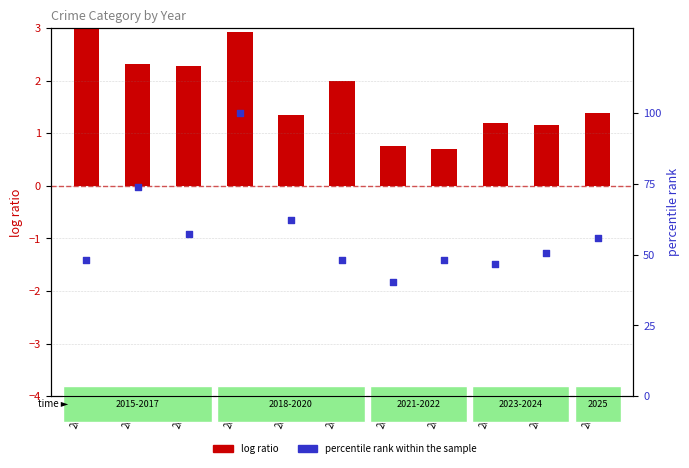

At how many categories does at least one series exceed 9?

11